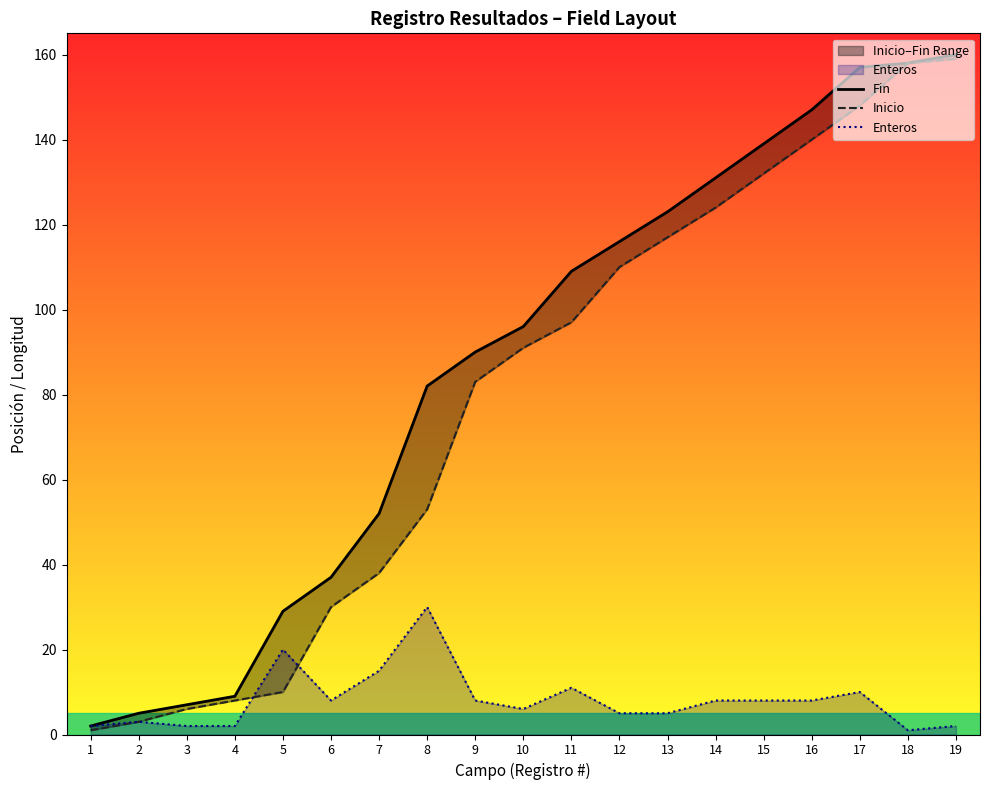

The Fin series shows 72 at 11. True or false?

False